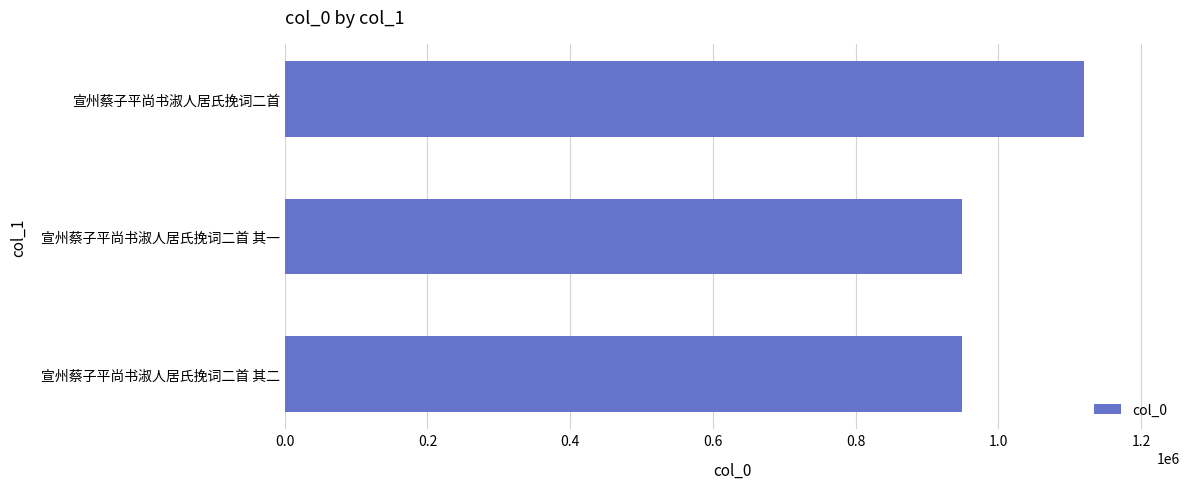

What is the difference between the maximum and second lowest values?

171551